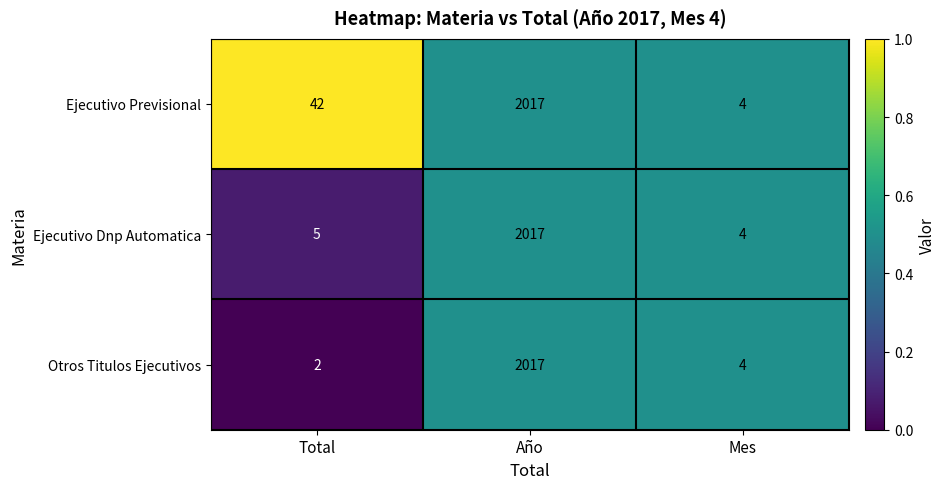

Which series has the largest range (max minus min)?

Otros Titulos Ejecutivos